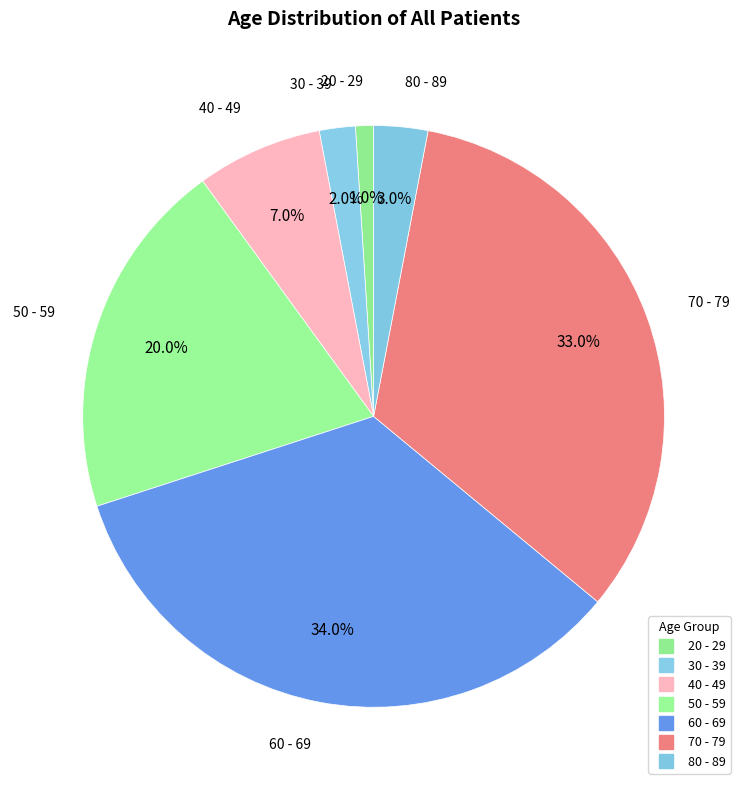

To the nearest percent, what is the difference between the largest and smallest slice percentages?

33%